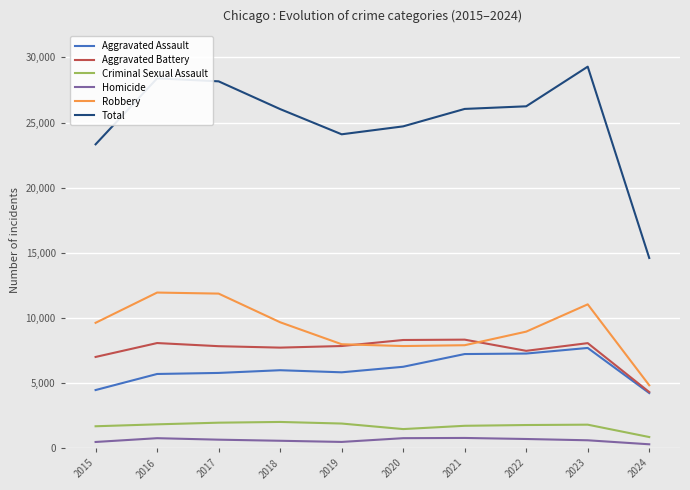

Which series has the widest spread of values?

Total